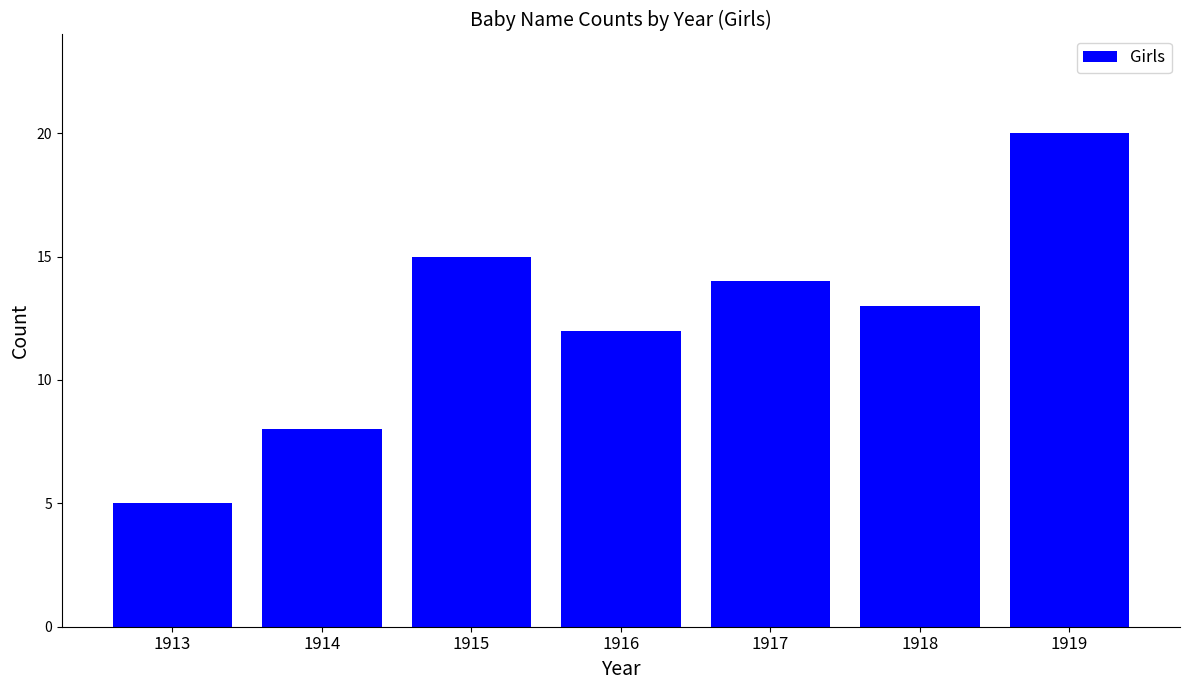

What is the difference between the values at 1916 and 1915?

3